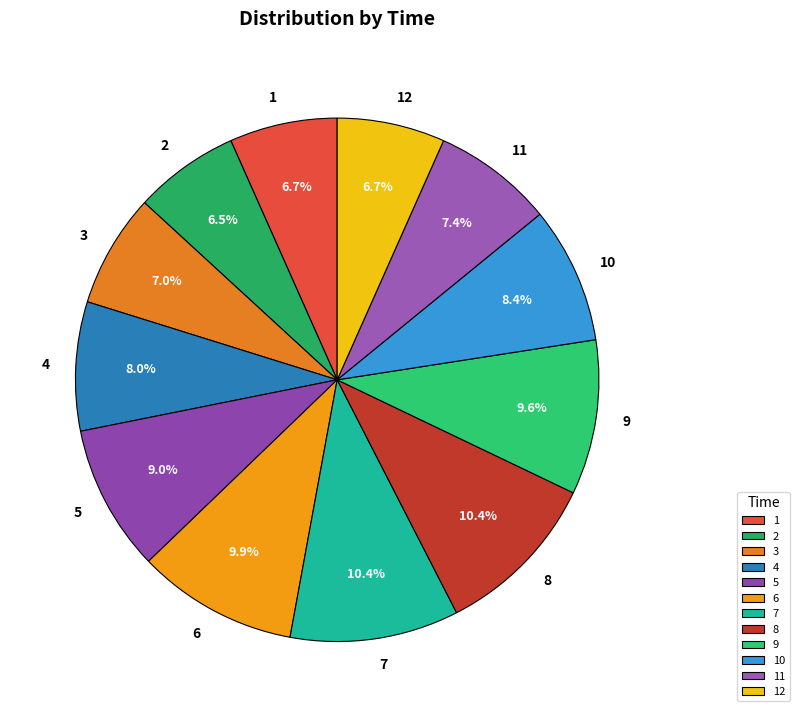

Do 5 and 4 together represent more than half of the pie?

No